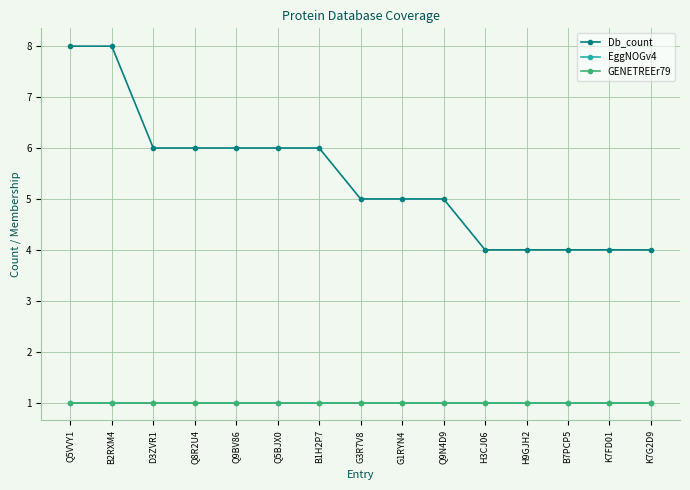

True or false: Db_count and GENETREEr79 intersect in this chart.

False